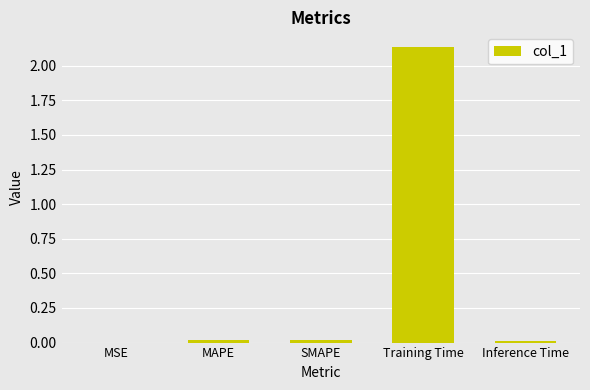

Between SMAPE and Training Time, which is larger?

Training Time